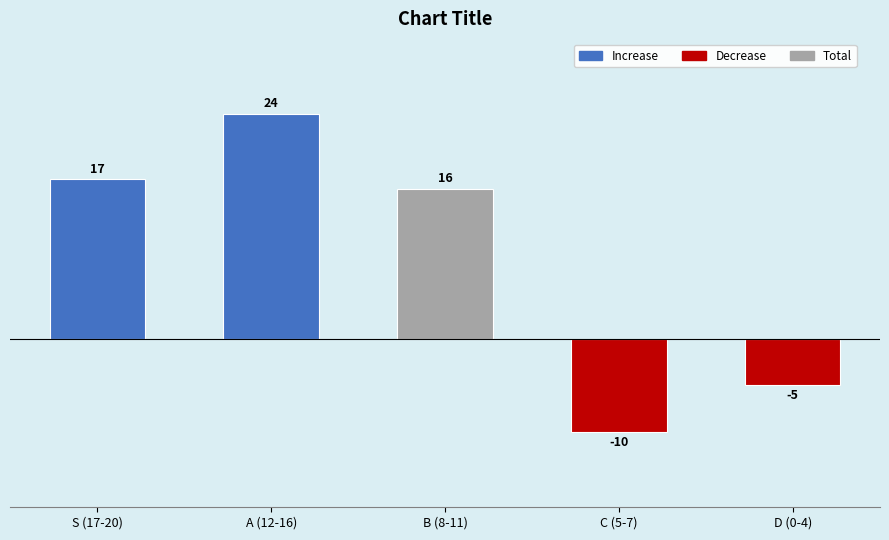

How many series are shown in this chart?

1